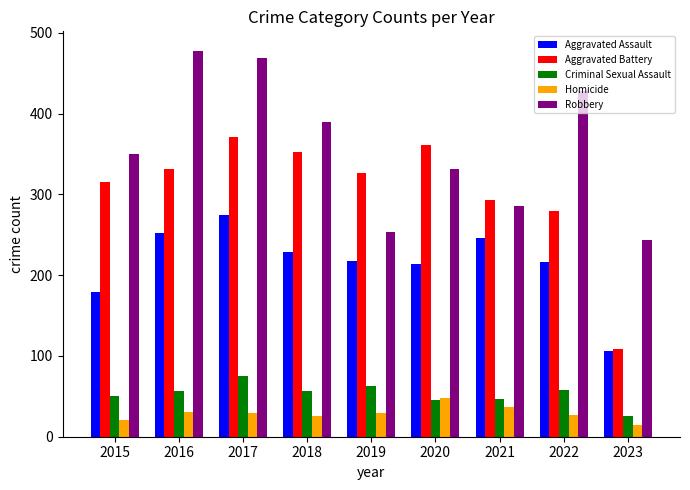

What is the lowest value of the Aggravated Assault series?

106